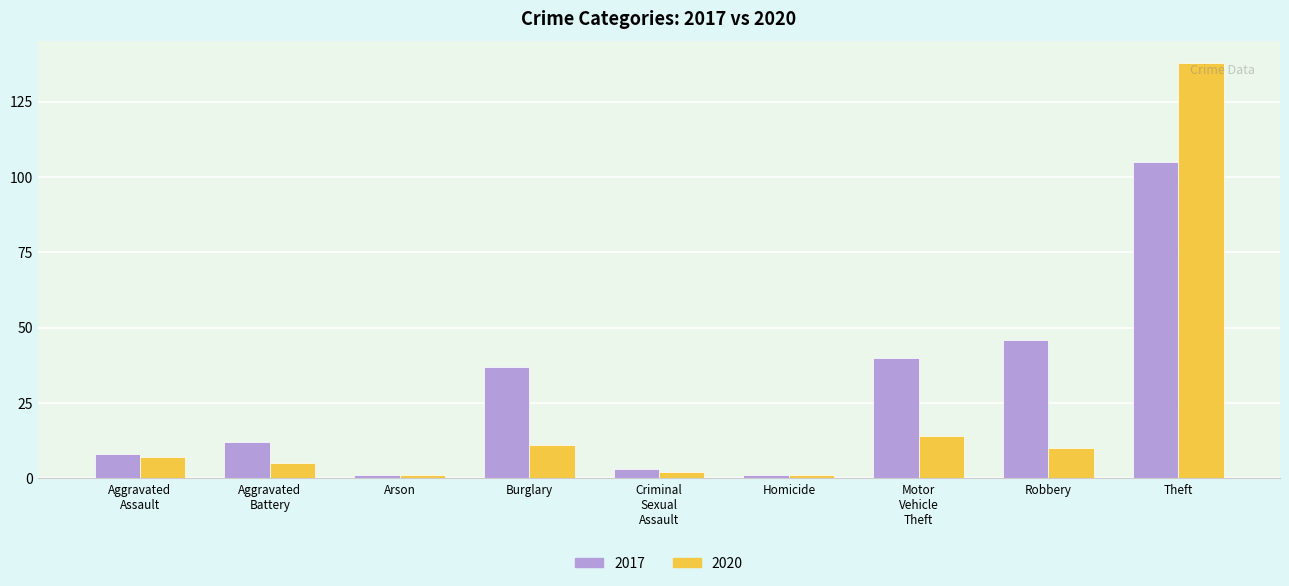

Which series has the largest range (max minus min)?

2020